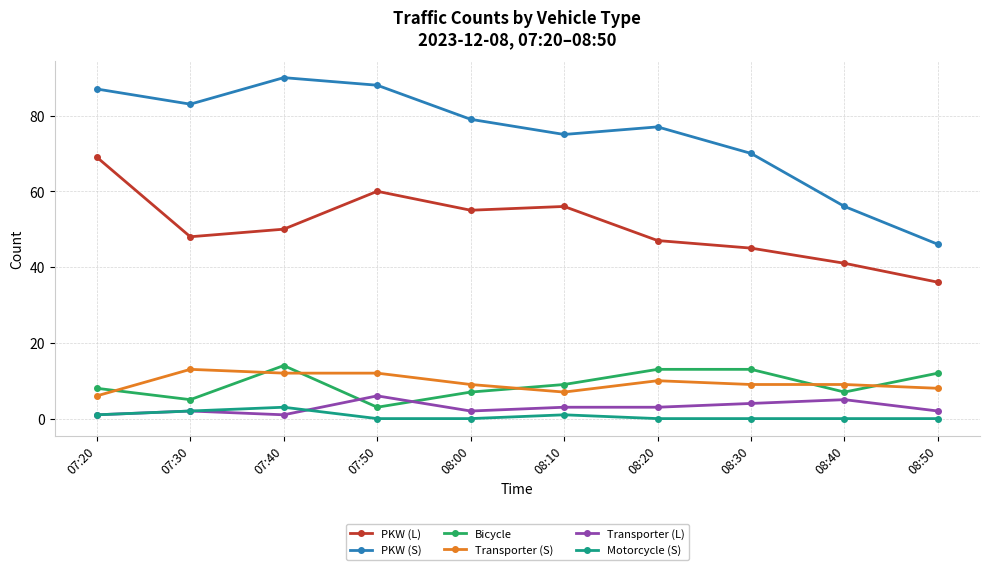

Rank the series by their maximum value, from highest to lowest.

PKW (S), PKW (L), Bicycle, Transporter (S), Transporter (L), Motorcycle (S)